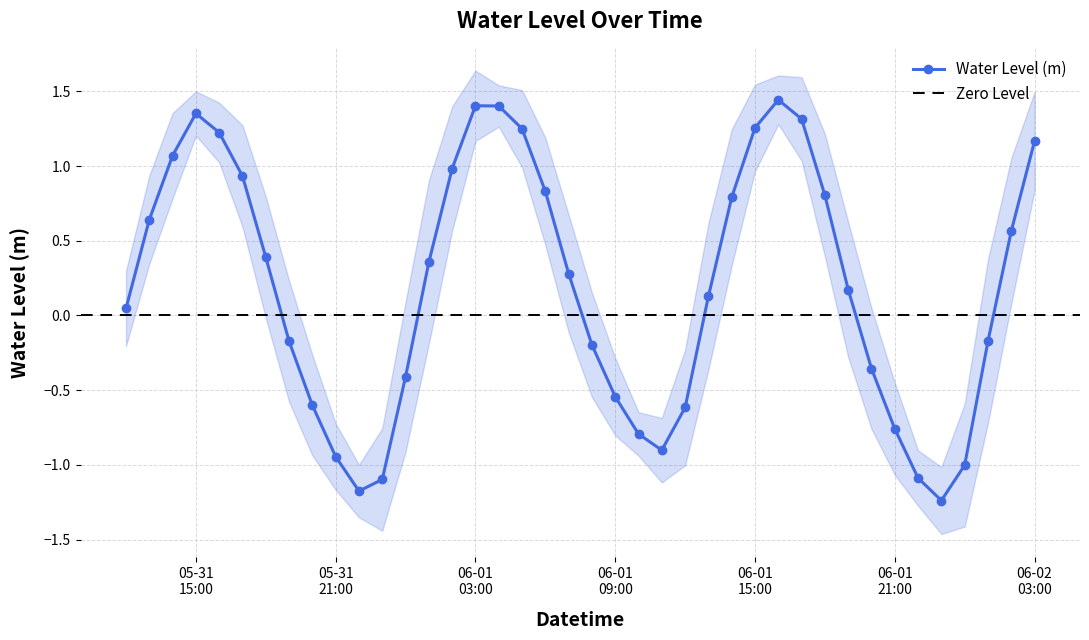

The chart shows a value of -0.3 at 2023-05-31 23:00:00. True or false?

False